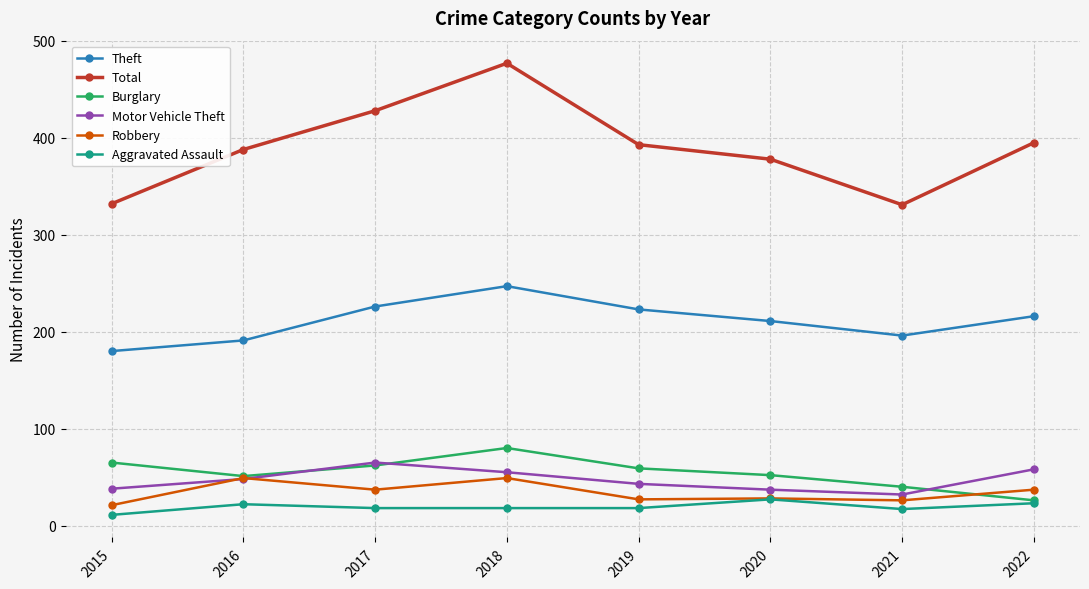

What is the difference between the maximum and minimum values in the Burglary series?

54